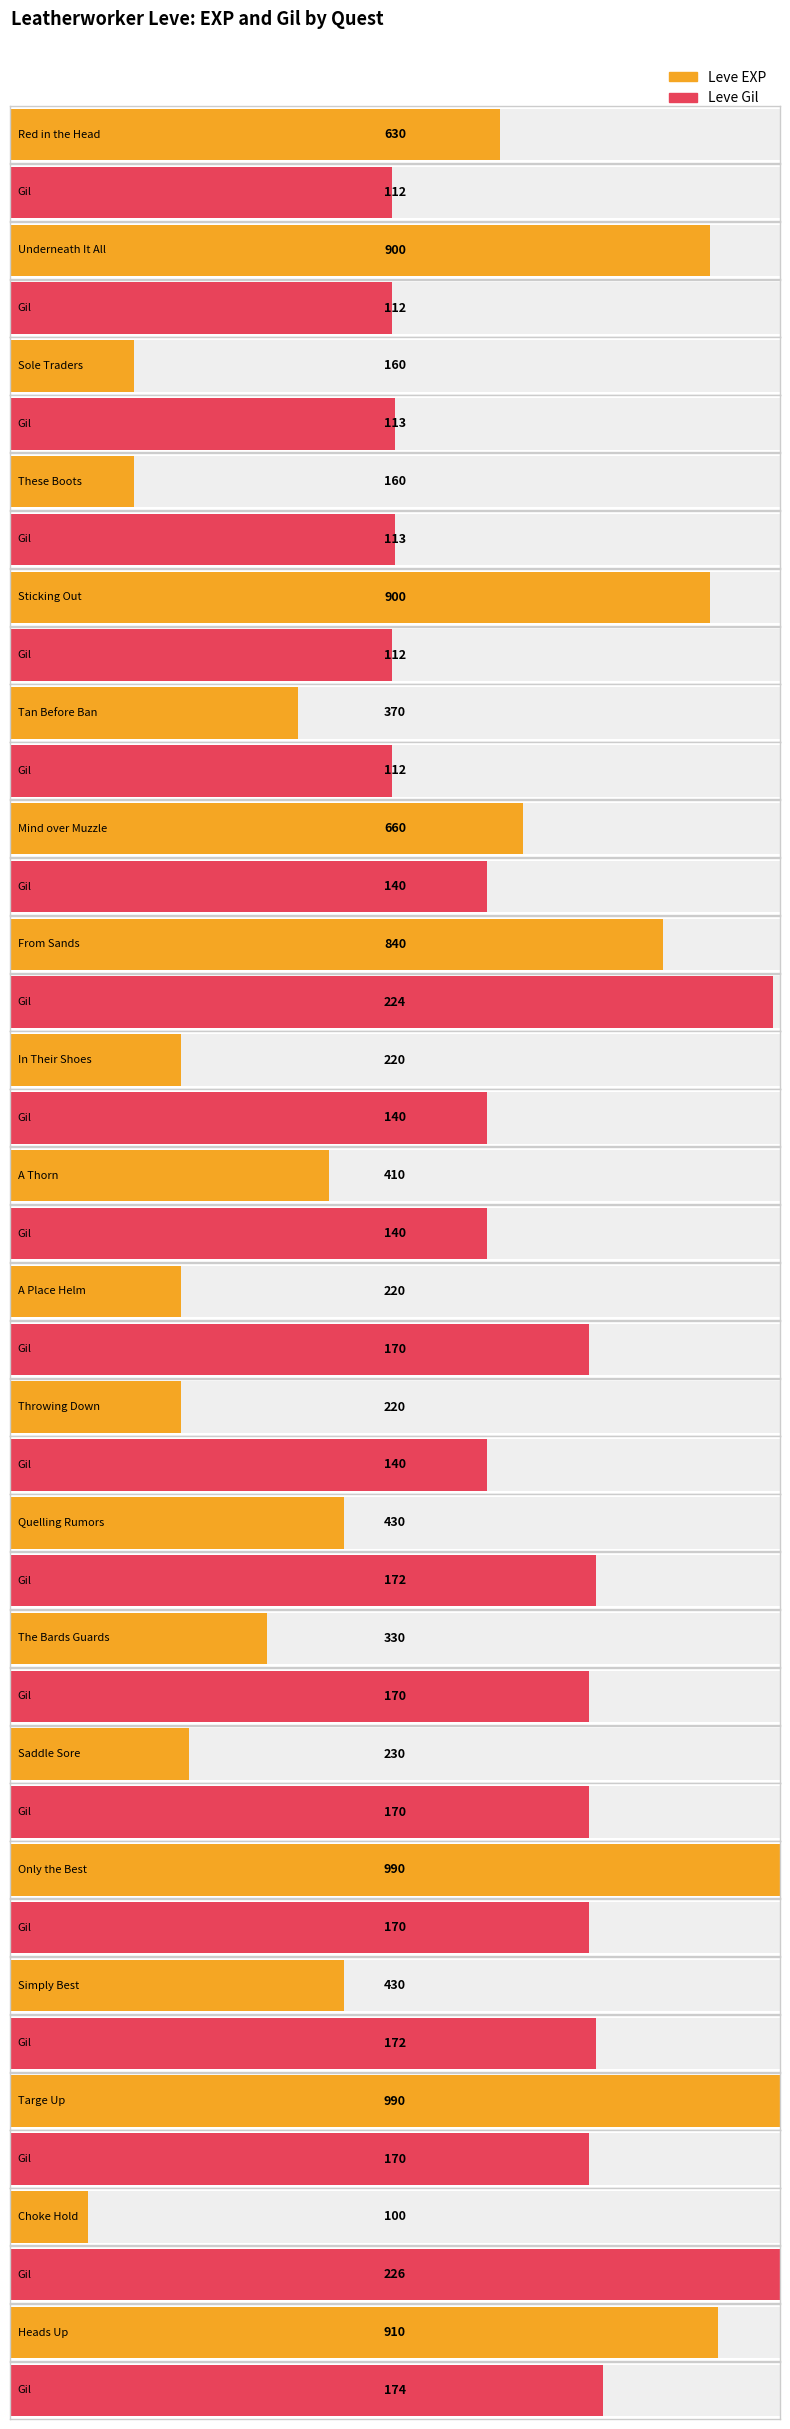

List the series in order of their overall mean, lowest first.

Leve Gil, Leve EXP